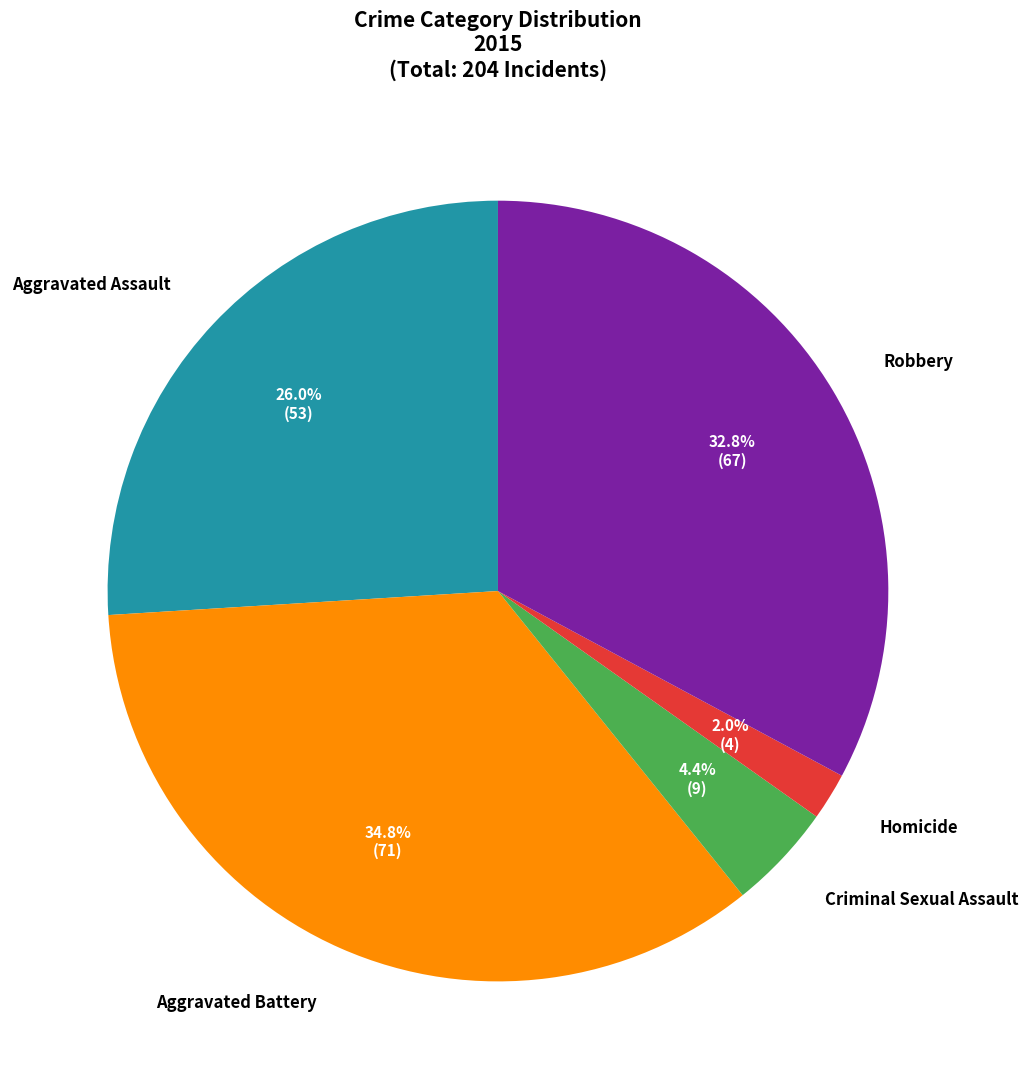

Which has a higher value, Aggravated Assault or Robbery?

Robbery